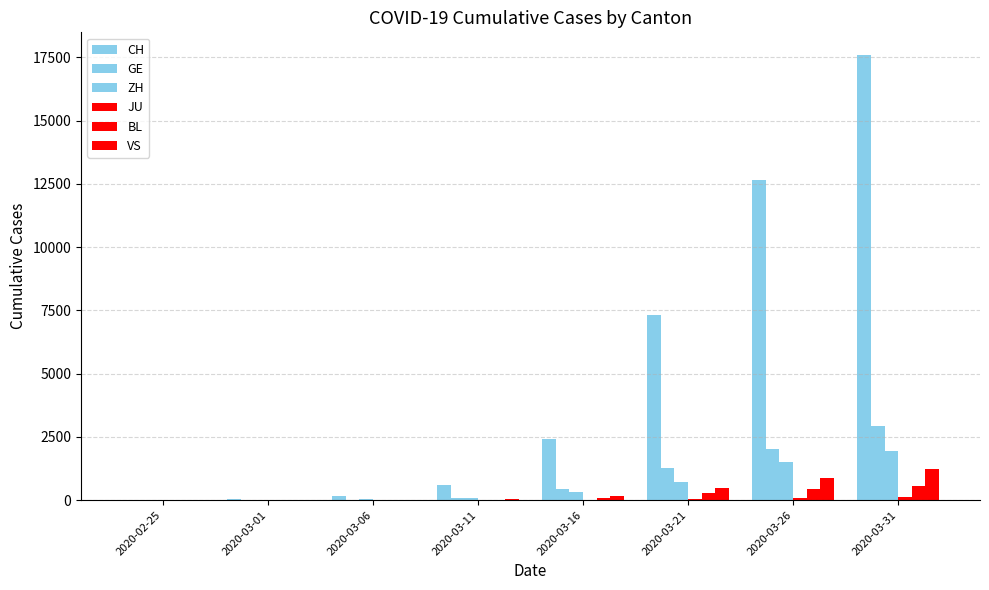

How many series are shown in this chart?

6